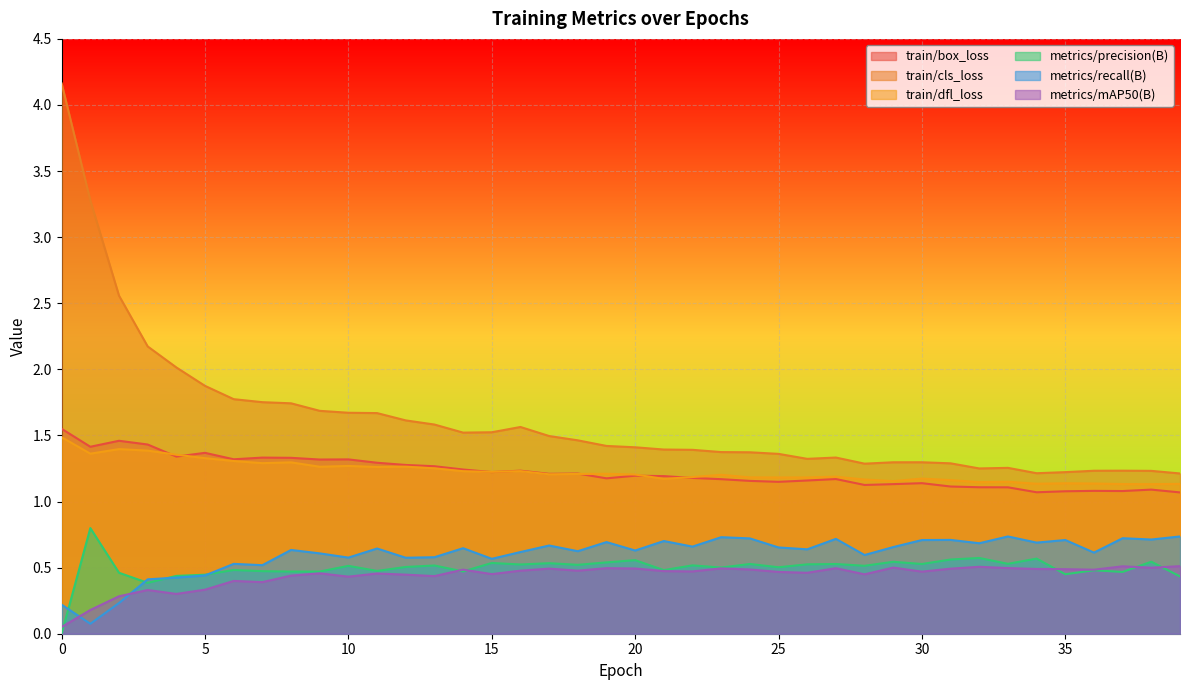

How many data points does each series have?

40